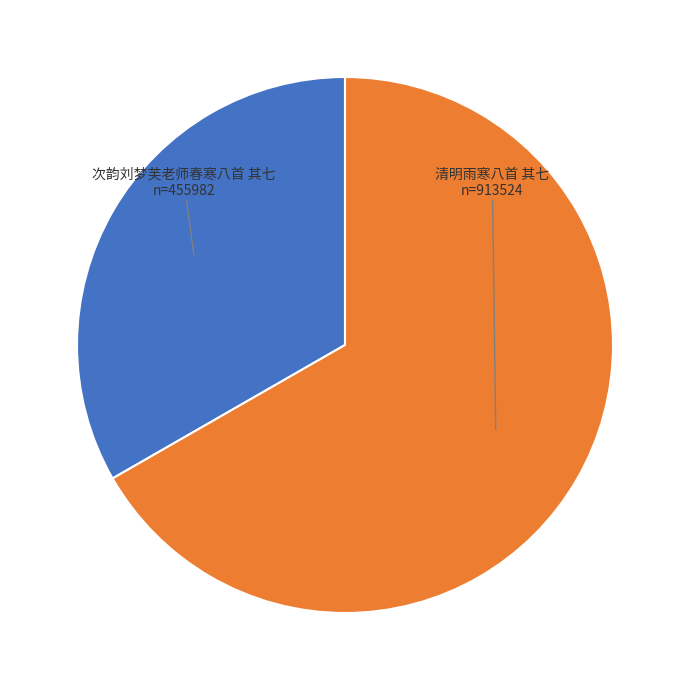

To the nearest percent, what is the combined percentage of 清明雨寒八首 其七 and 次韵刘梦芙老师春寒八首 其七?

100%